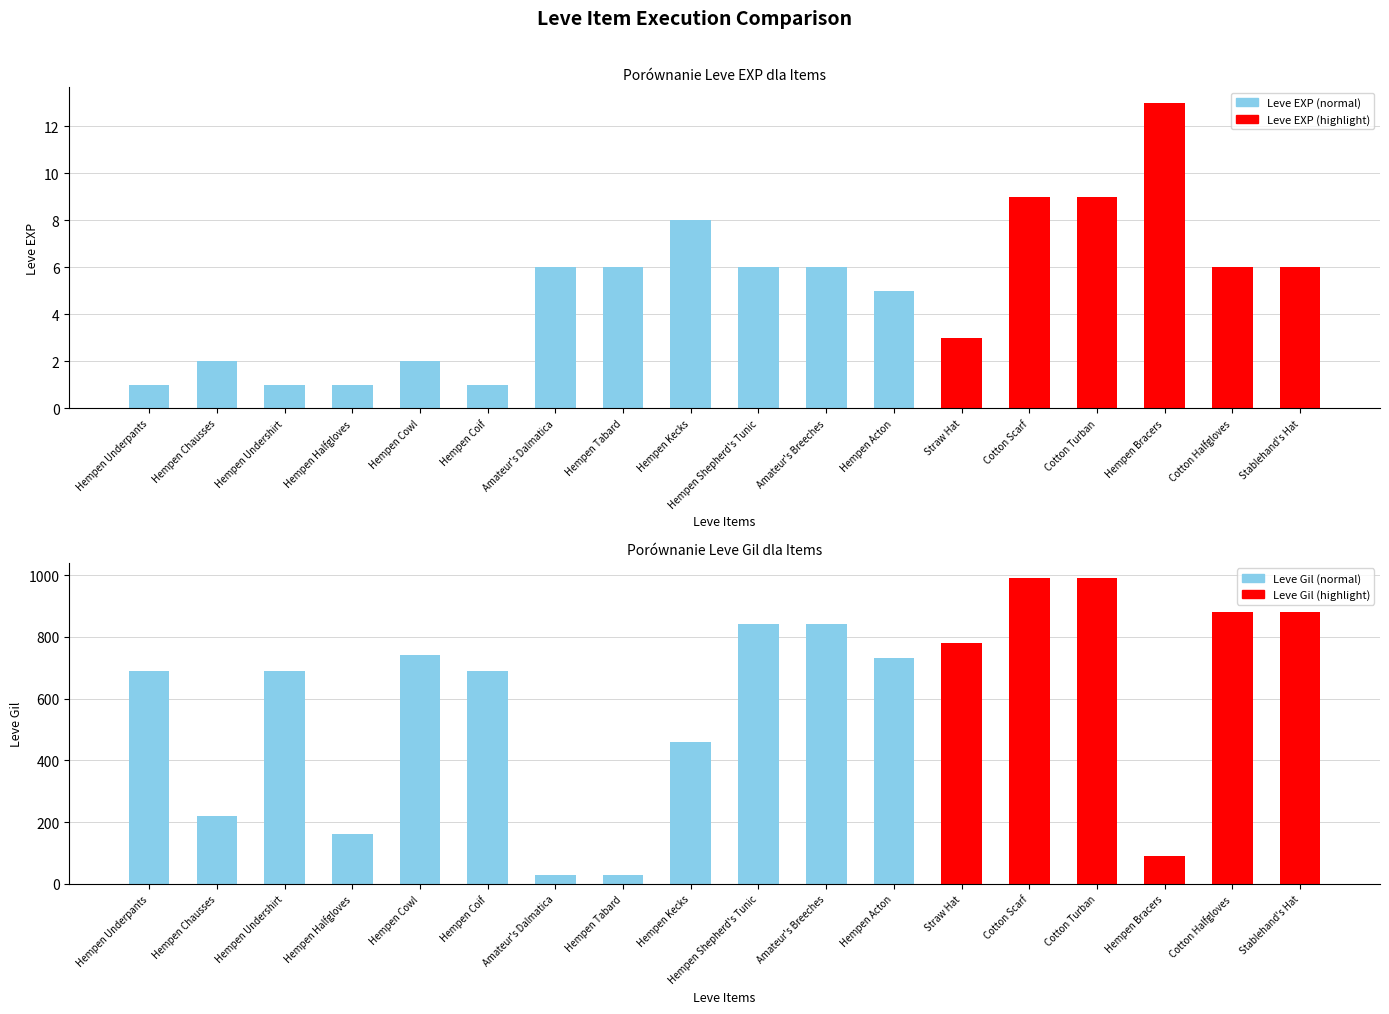

What is the smallest value displayed?

1